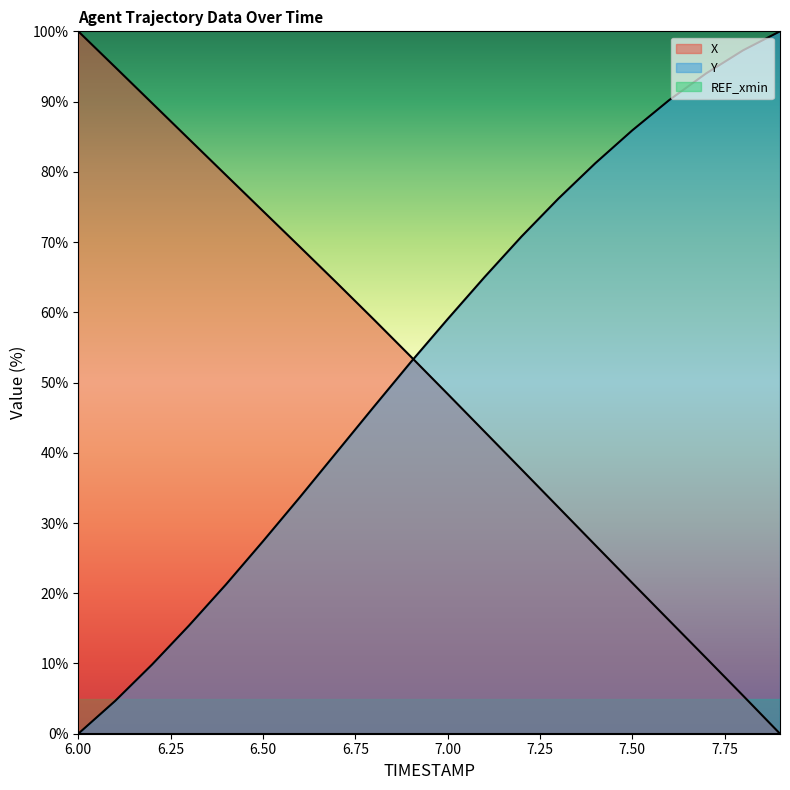

Where does the X series first go above 53?

6.00